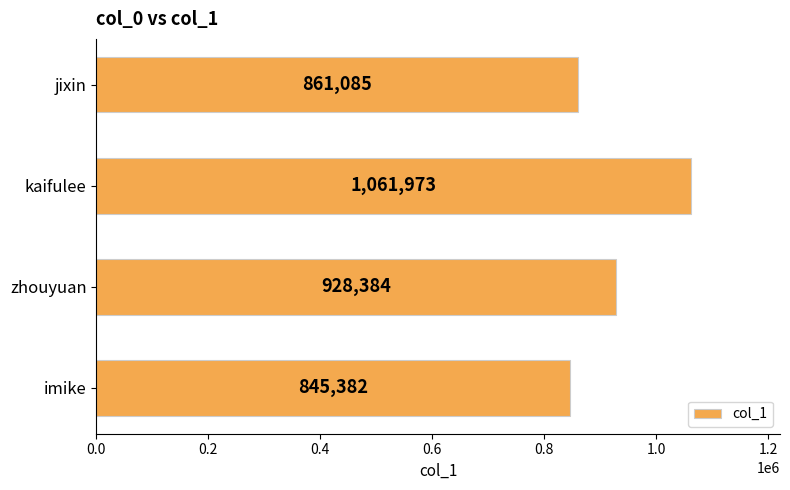

Which has a higher value, jixin or kaifulee?

kaifulee